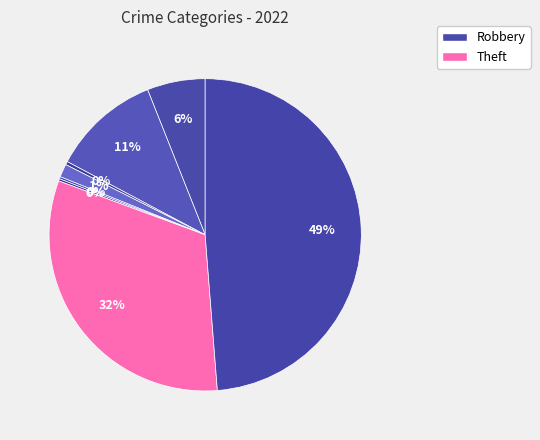

Count the number of slices in the pie.

8